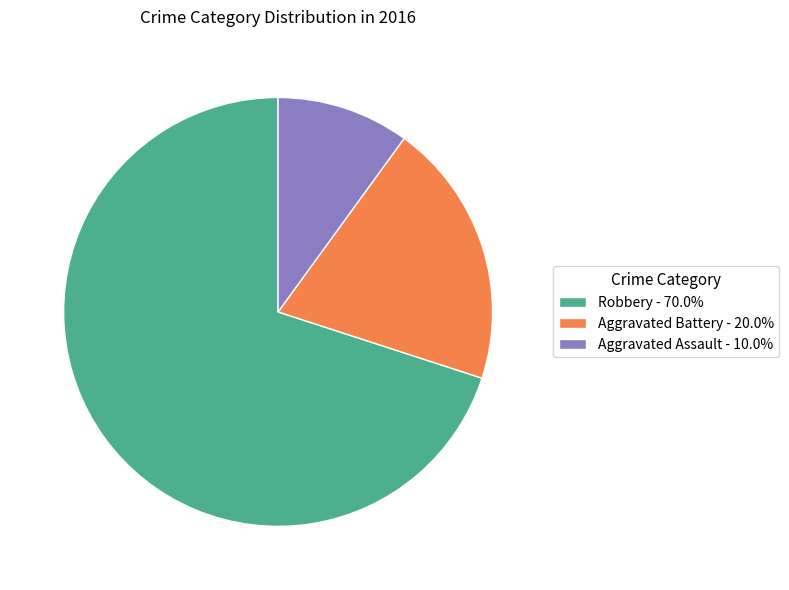

Rank the categories by value from highest to lowest.

Robbery, Aggravated Battery, Aggravated Assault